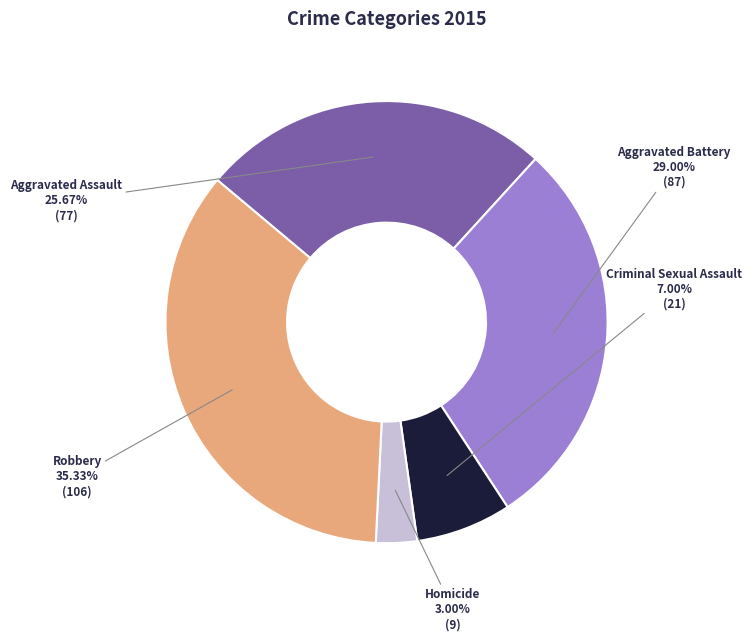

How many segments does this pie chart have?

5